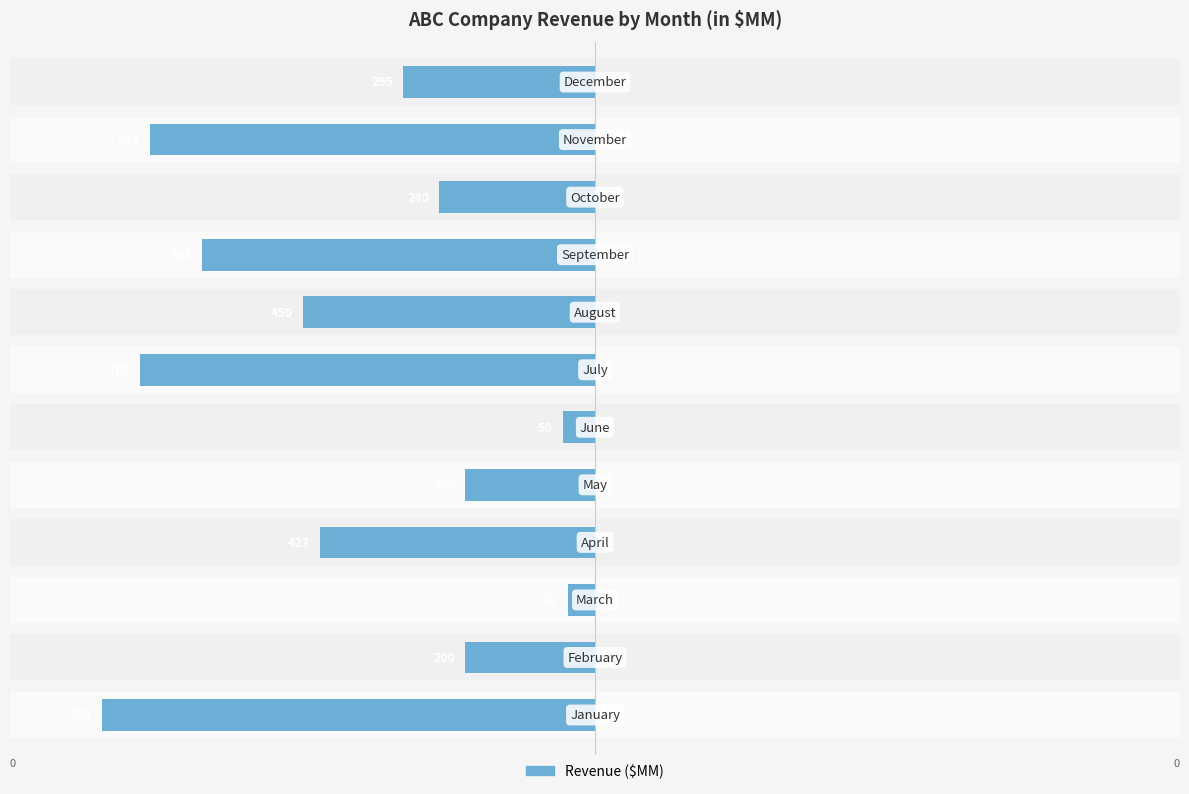

List the labels in order of value, largest first.

2, 5, 1, 4, 9, 11, 3, 7, 8, 10, 6, 0